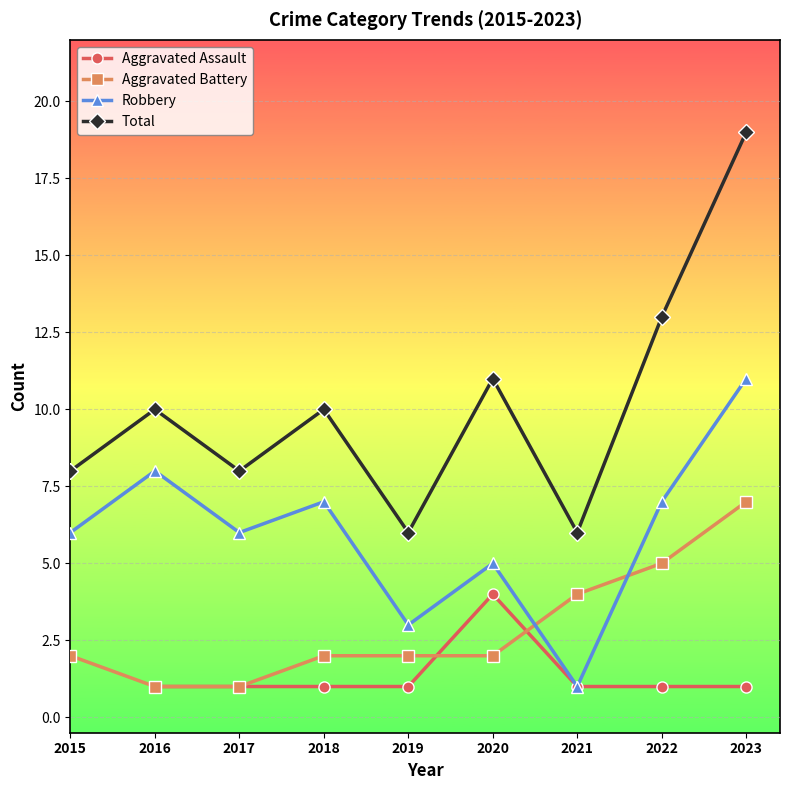

Which series has the largest range (max minus min)?

Total